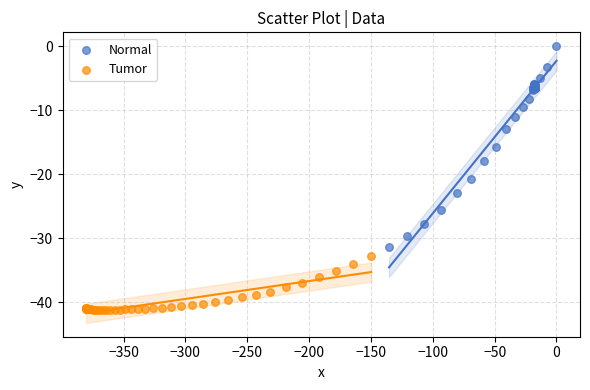

Which series has the largest Y range (max minus min)?

Normal